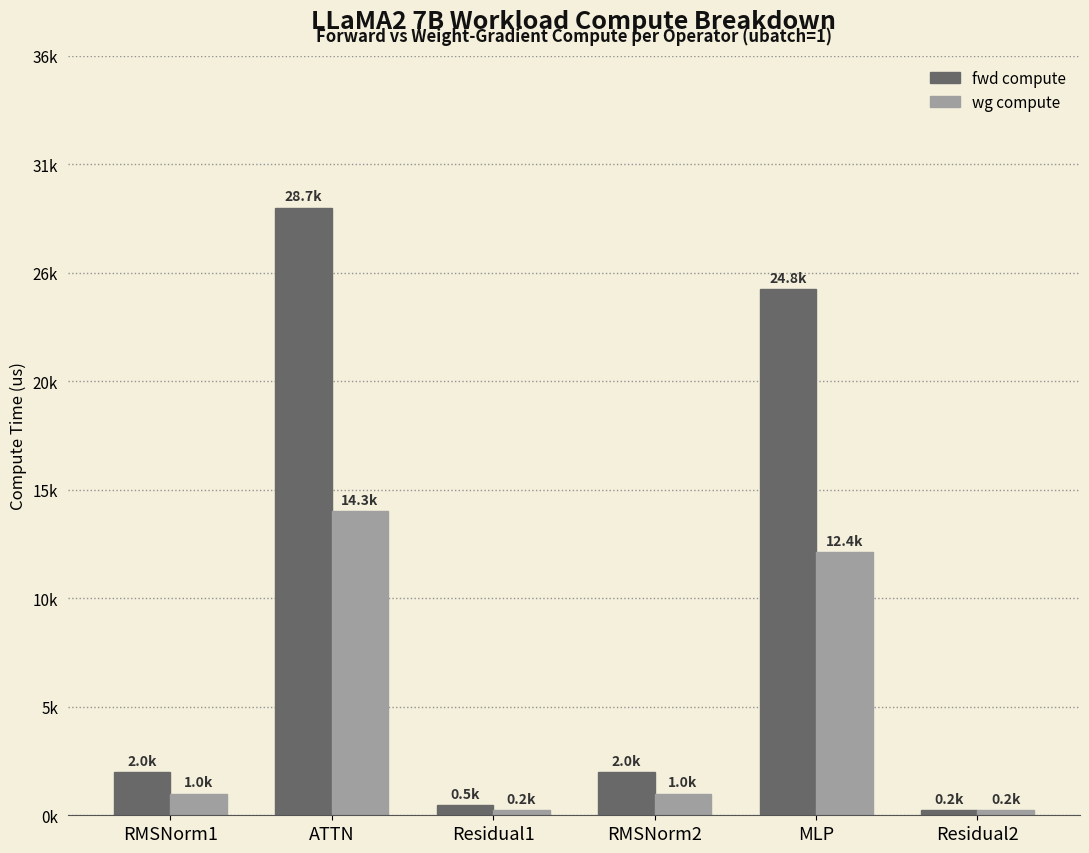

Does the chart contain any negative values?

No